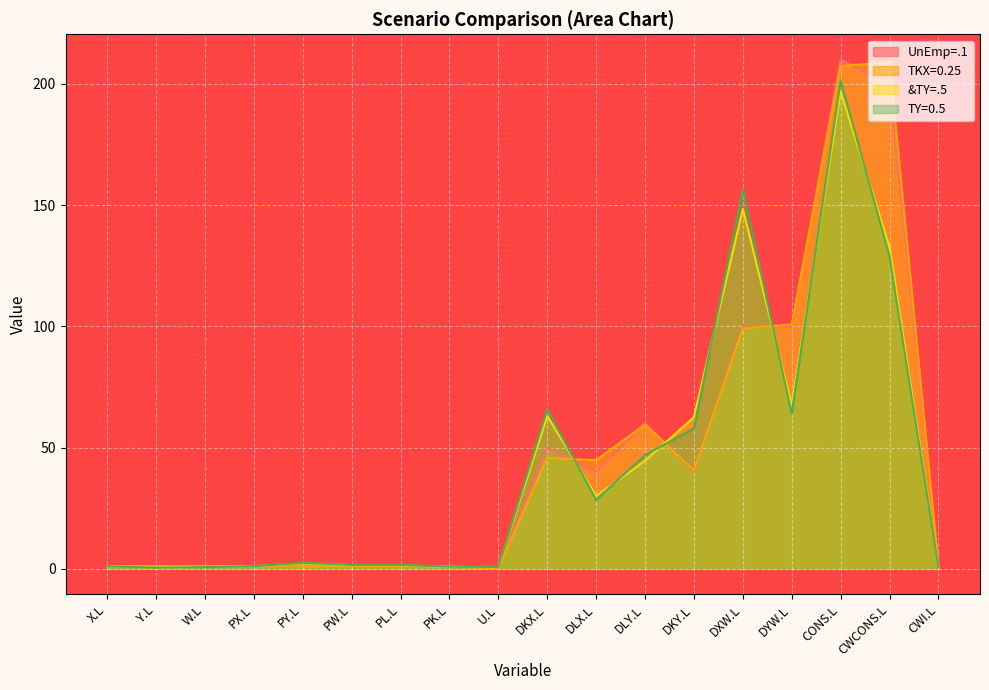

Which series has the widest spread of values?

UnEmp=.1